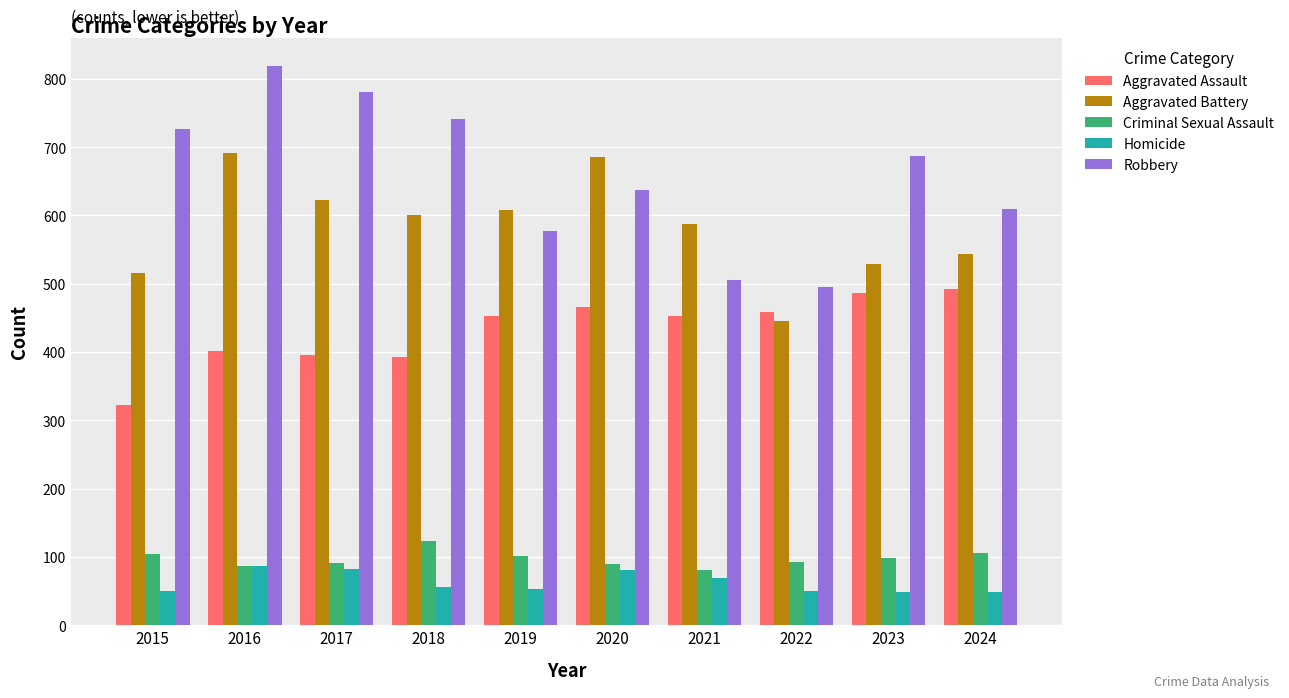

How many data points does each series have?

10